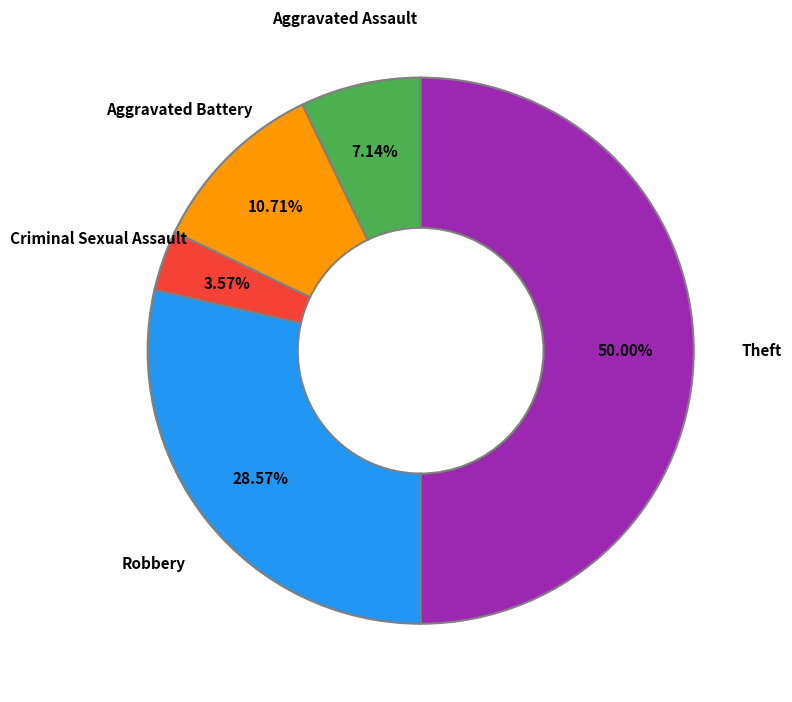

What percentage is NOT represented by Criminal Sexual Assault?

96.4%